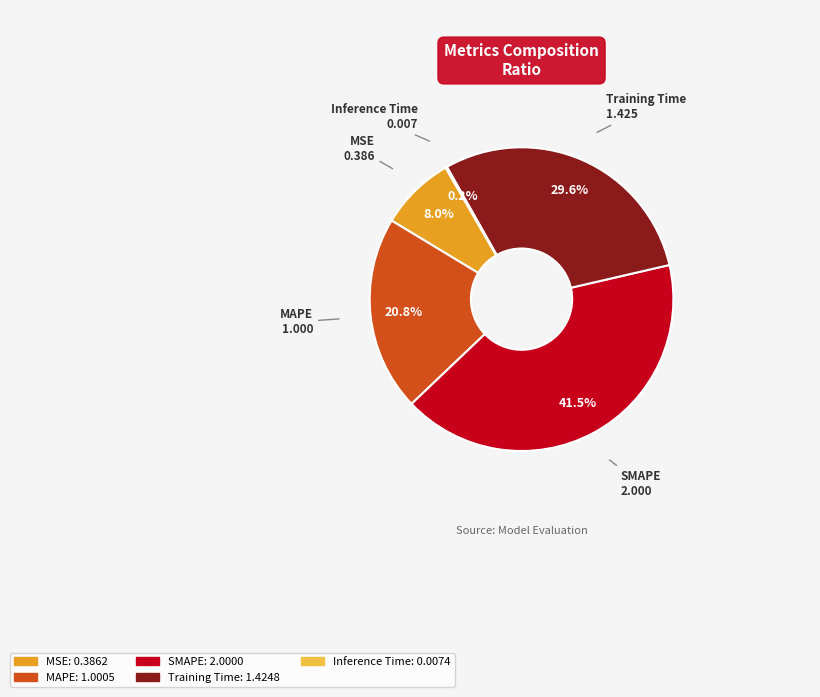

Which category has the biggest portion of the pie?

SMAPE